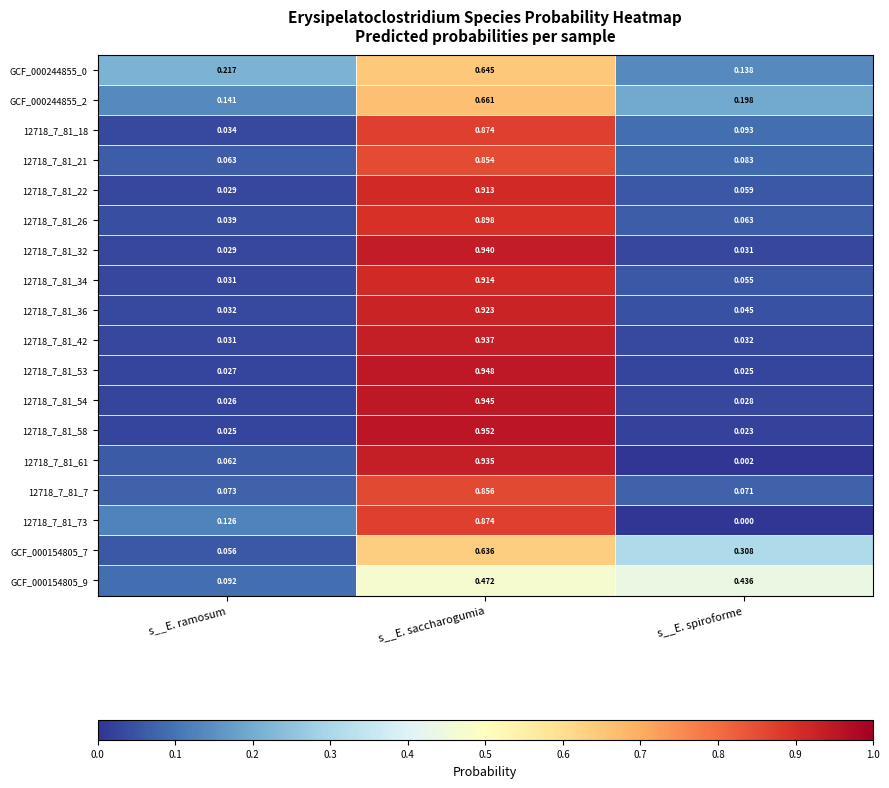

Is the value of GCF_000244855_2 at s__E. saccharogumia greater than the value of GCF_000154805_7 at s__E. saccharogumia?

Yes